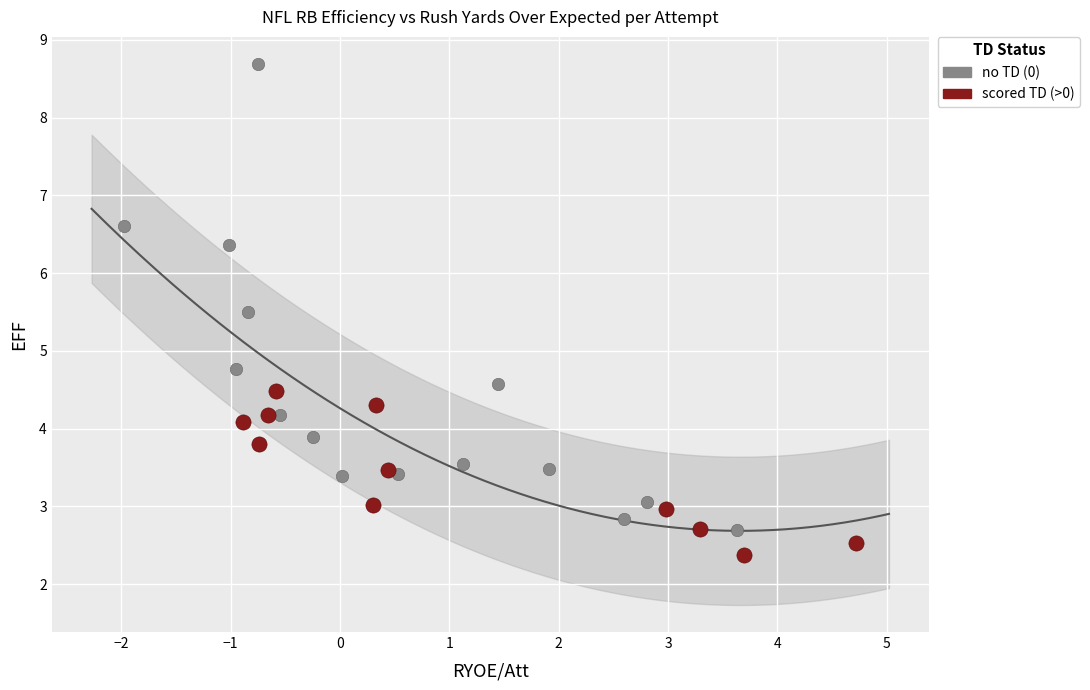

Which series has the widest spread of Y values?

no TD (0)